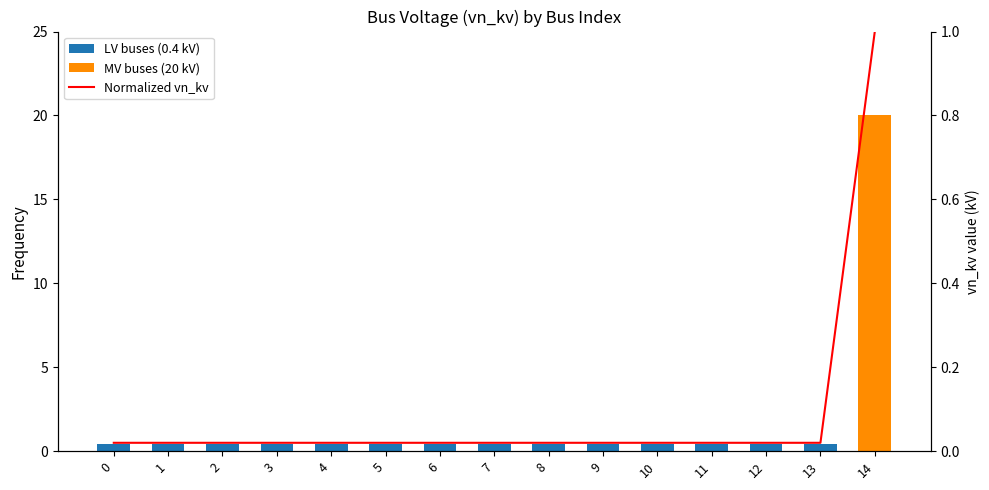

Which series has the largest total across all categories?

MV buses (20 kV)